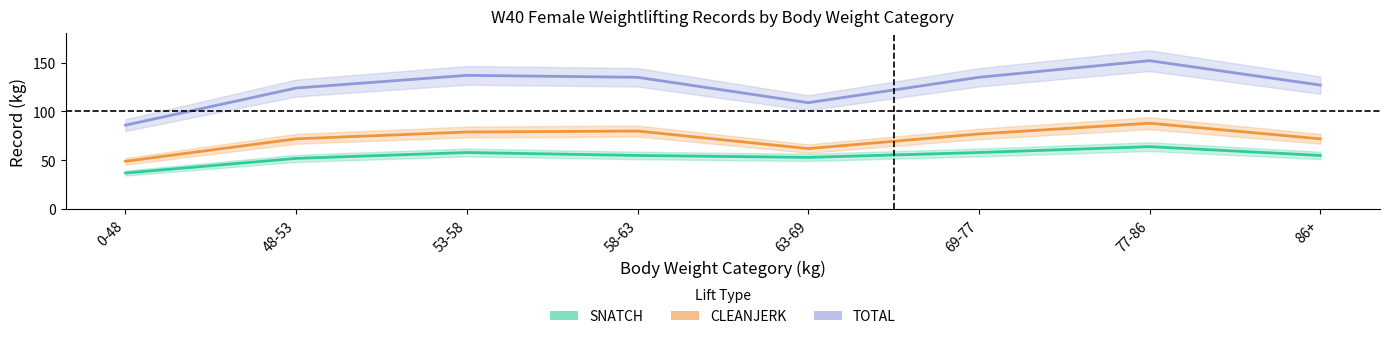

True or false: TOTAL has more than 0 interior local peaks.

True